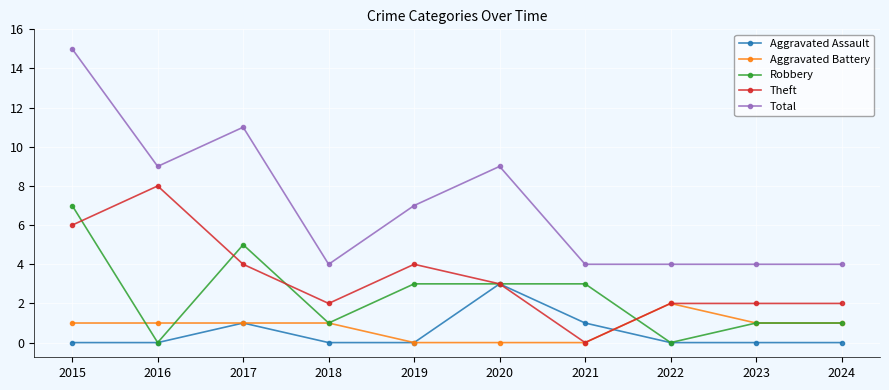

True or false: Total and Aggravated Battery intersect in this chart.

False